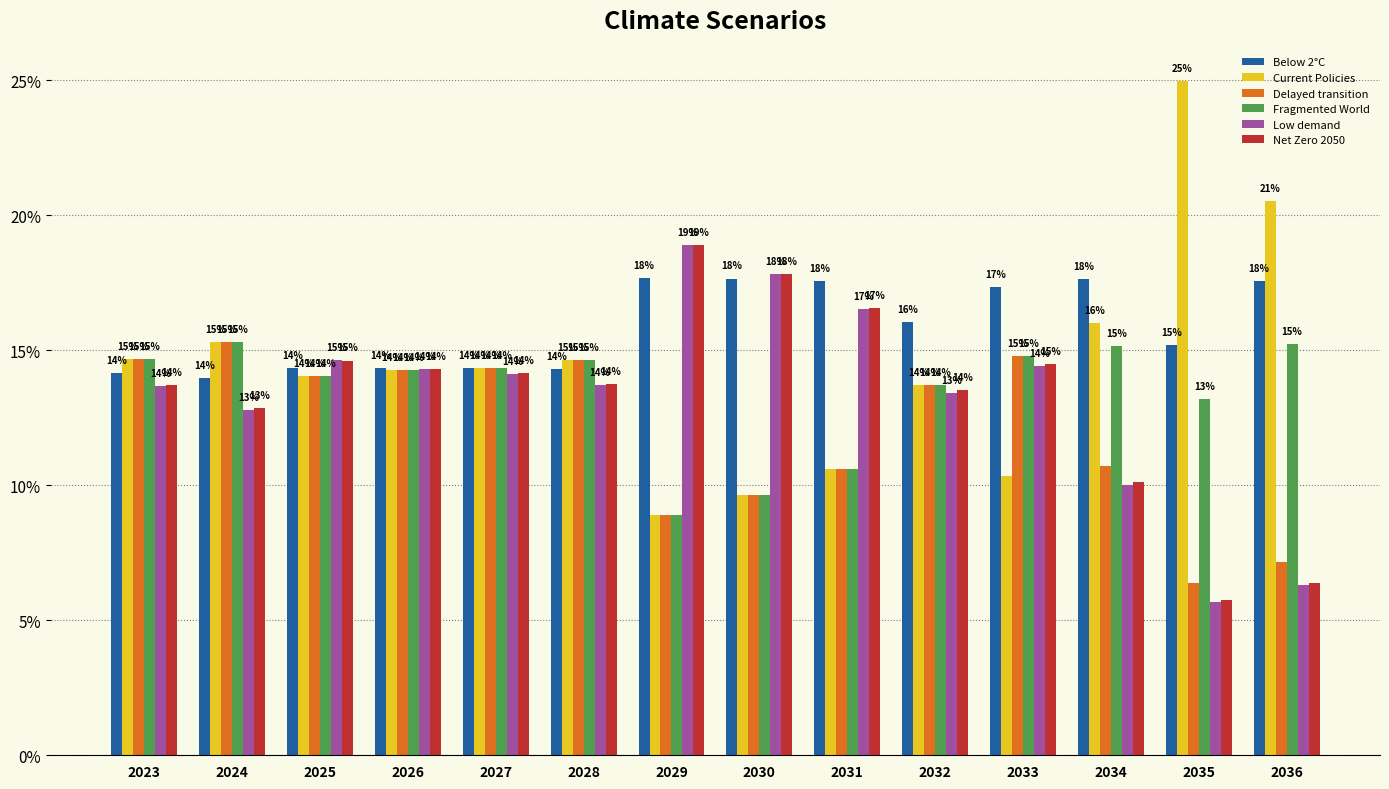

Which has a higher value, 2027 or 2030?

2030